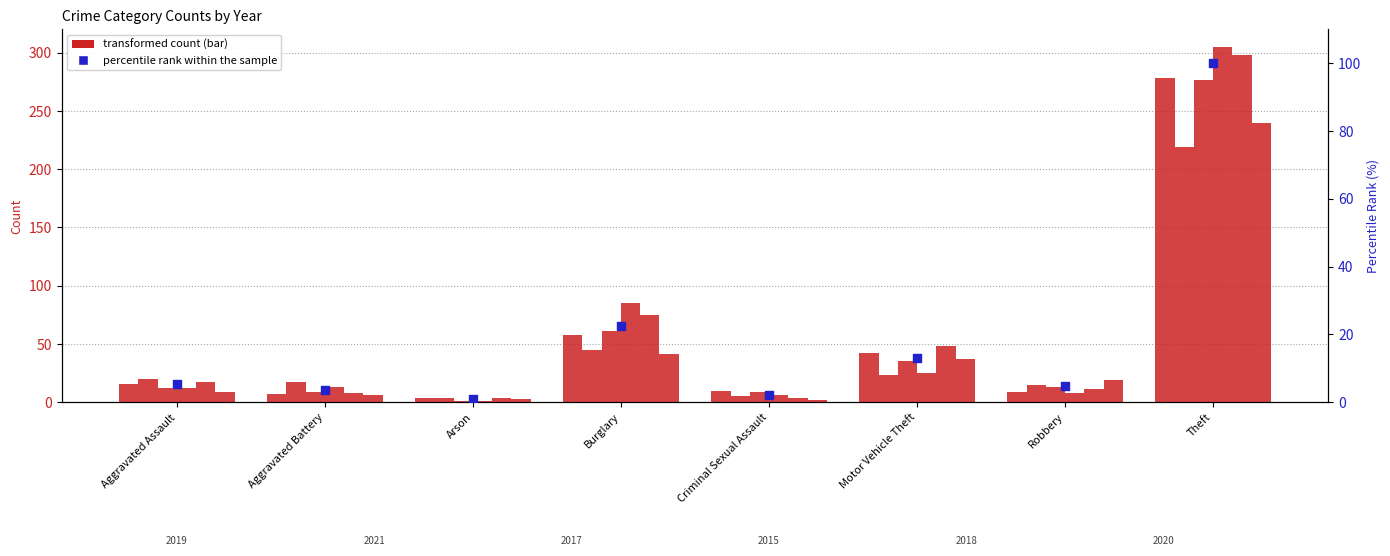

Approximately how many times larger is the value at Motor Vehicle Theft compared to Burglary?

0.6